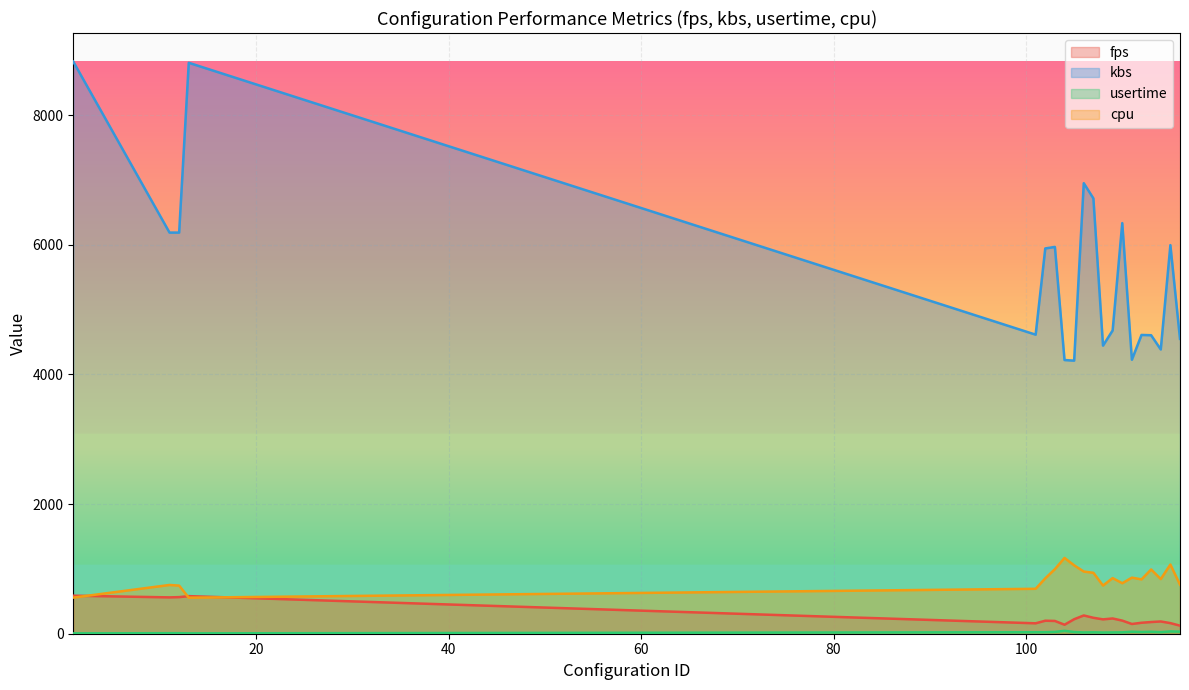

What is the difference between the maximum and minimum values in the cpu series?

613.0